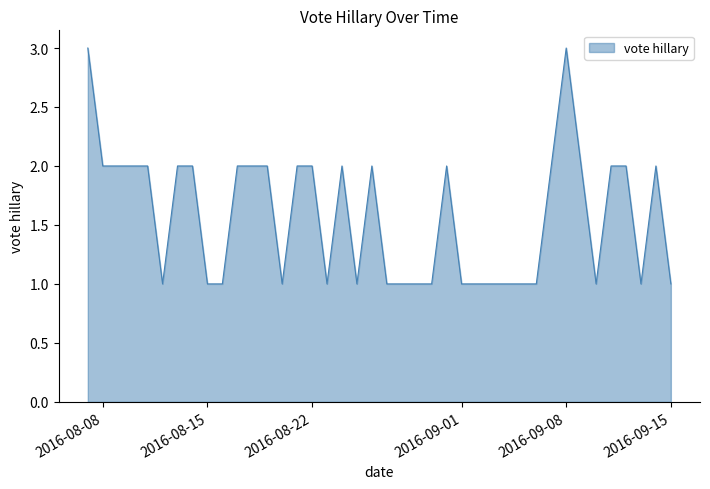

Does the chart display data point markers on the line(s)?

No